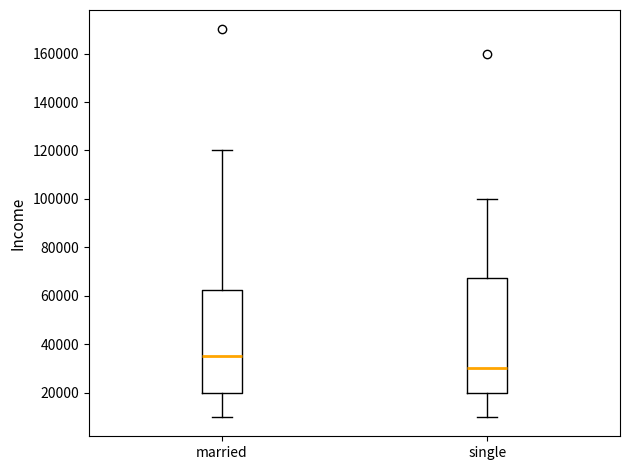

Where is the upper edge of the box for married on the y-axis? The values are not printed on the chart, so give them approximately, as read against the axis.

62000